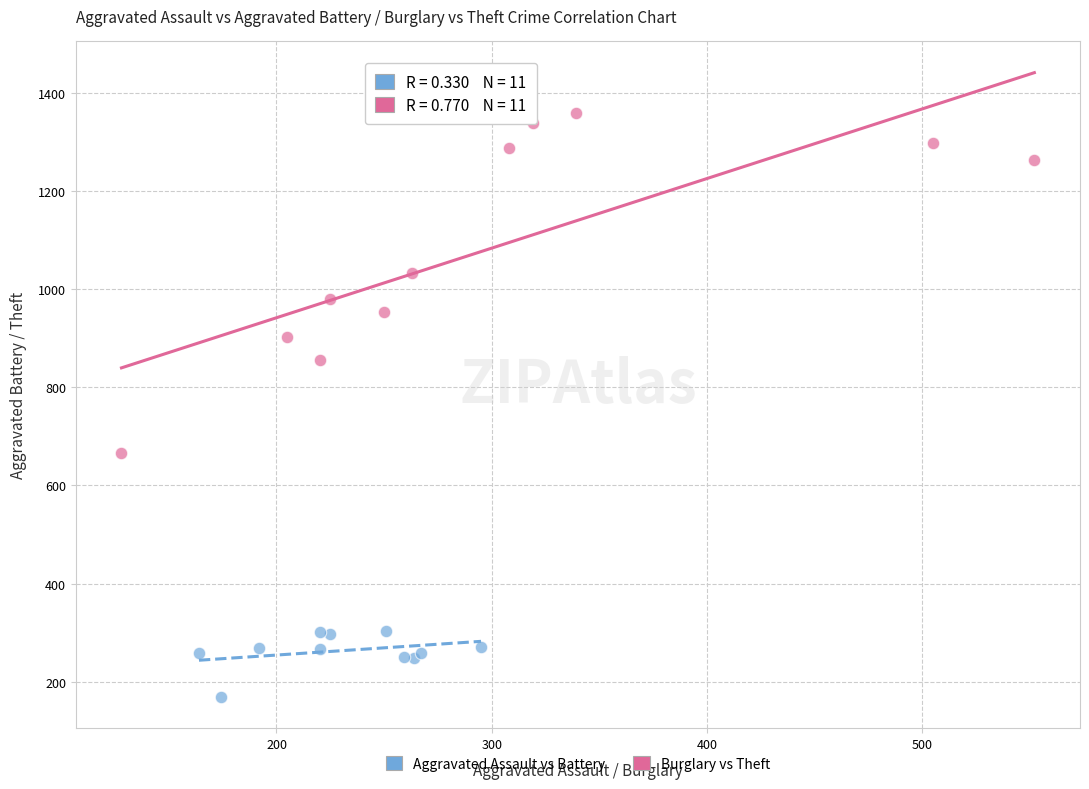

Which series has the largest Y range (max minus min)?

Burglary vs Theft